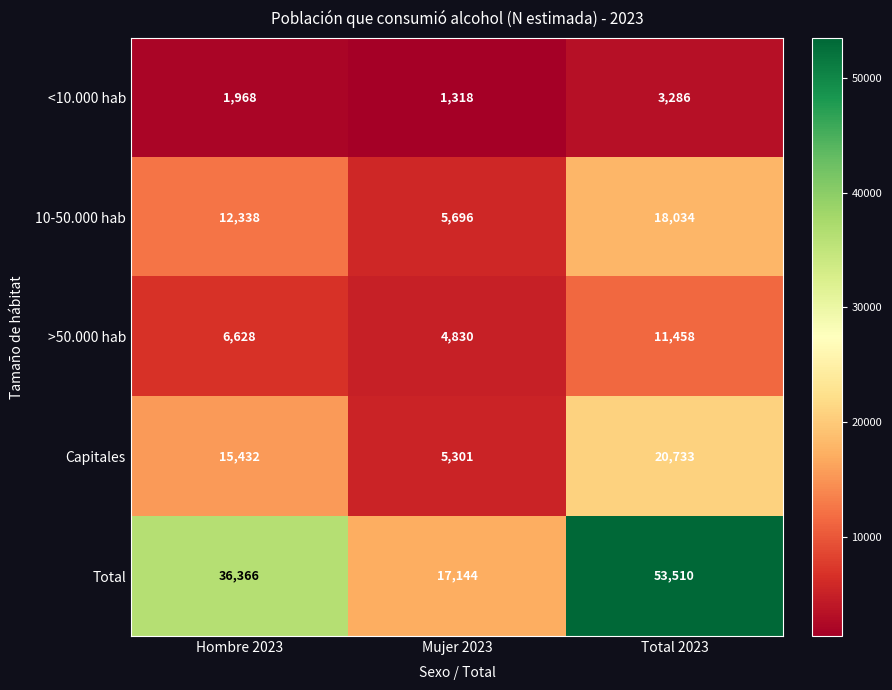

Rank the series by their maximum value, from highest to lowest.

Total, Capitales, 10-50.000 hab, >50.000 hab, <10.000 hab